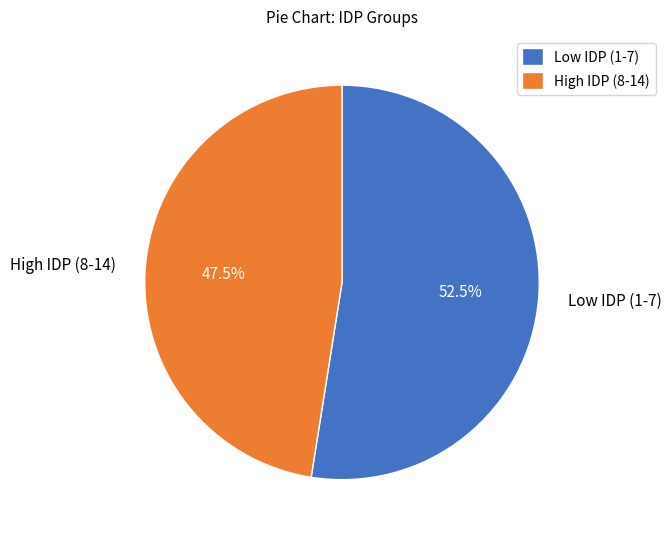

Rank the categories by value from highest to lowest.

Low IDP (1-7), High IDP (8-14)